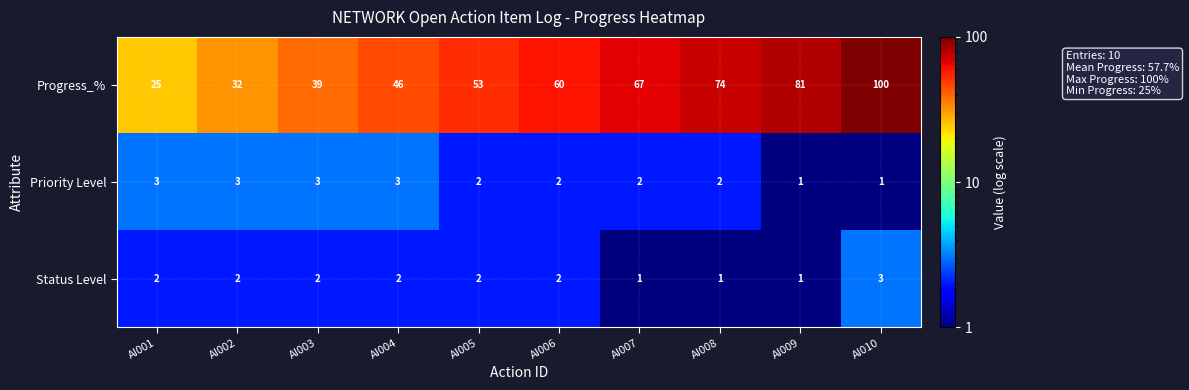

Rank the series at AI007 from highest to lowest value.

Progress_%, Priority Level, Status Level